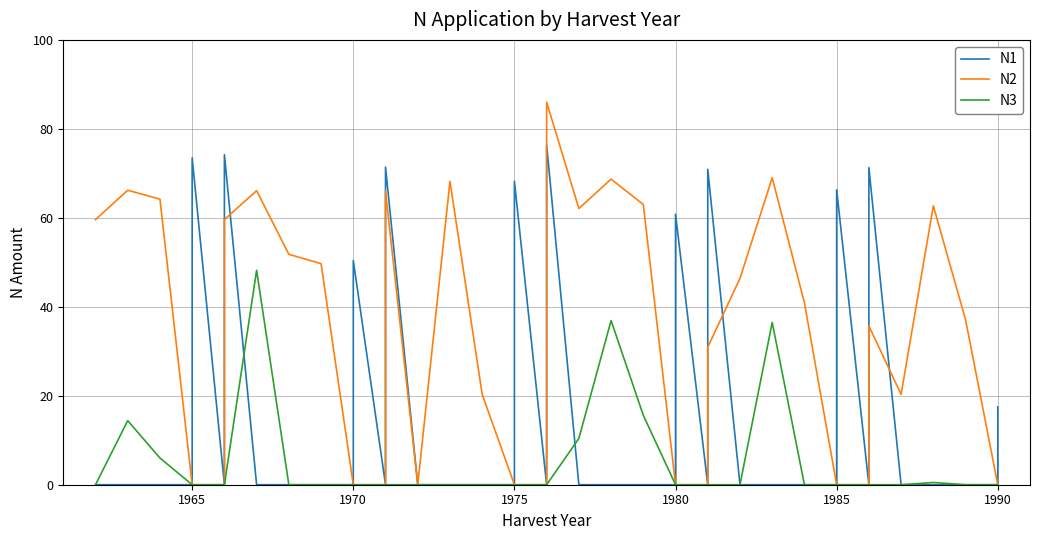

Rank the series at 1965 from highest to lowest value.

N1, N2, N3